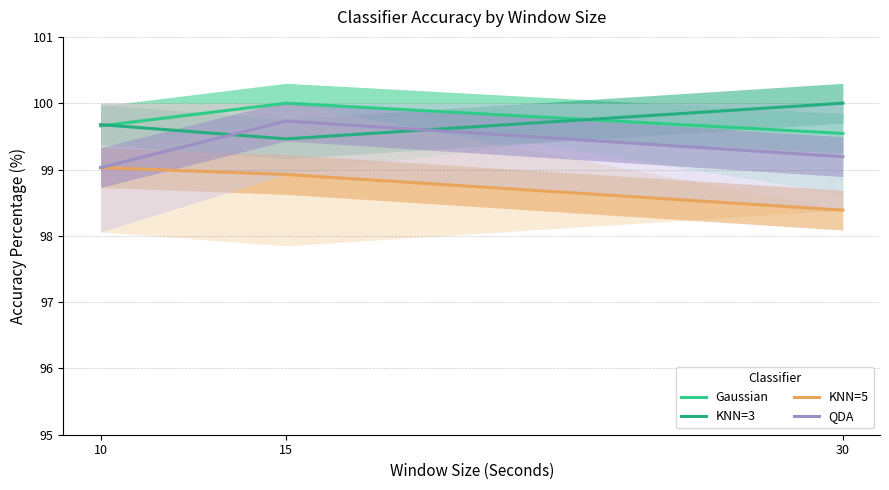

What is the sum of all KNN=3 values?

299.1